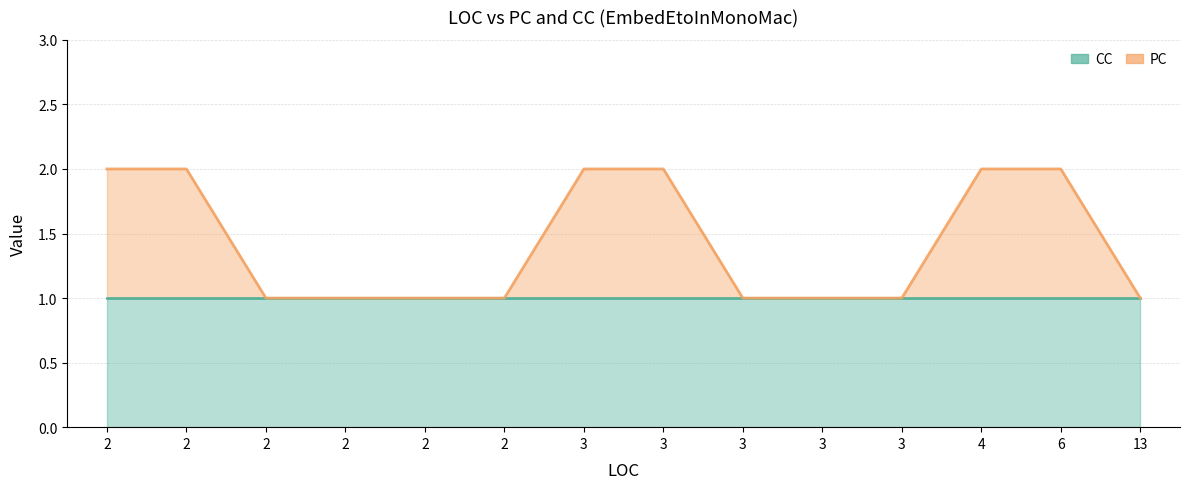

True or false: CC and PC intersect in this chart.

False